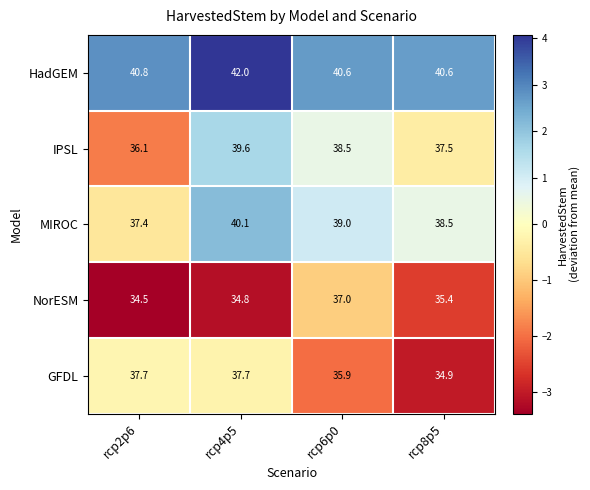

Which series has the largest total across all categories?

HadGEM